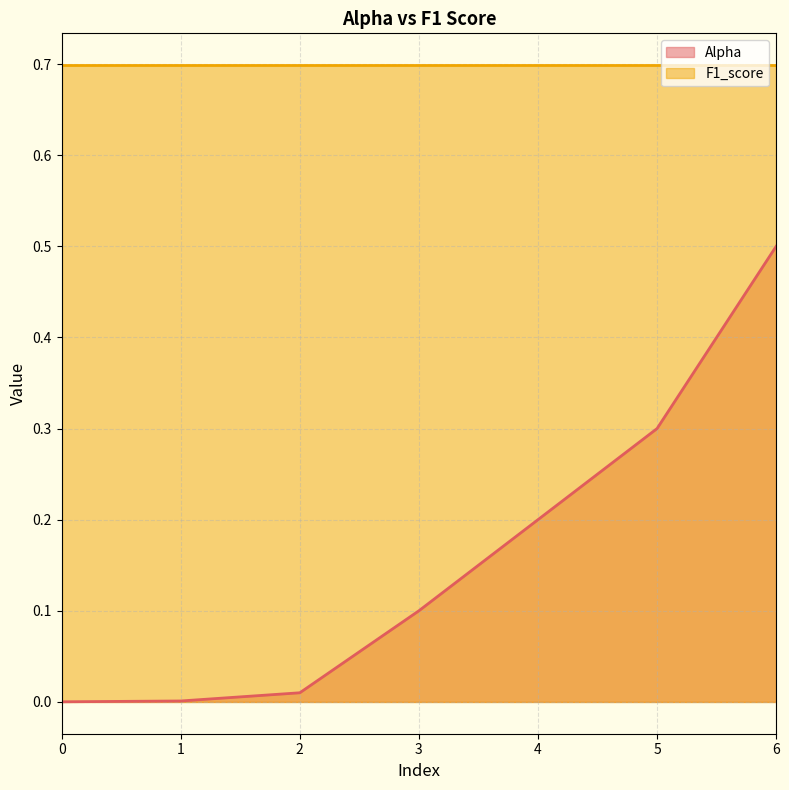

How many distinct data groups are displayed?

2